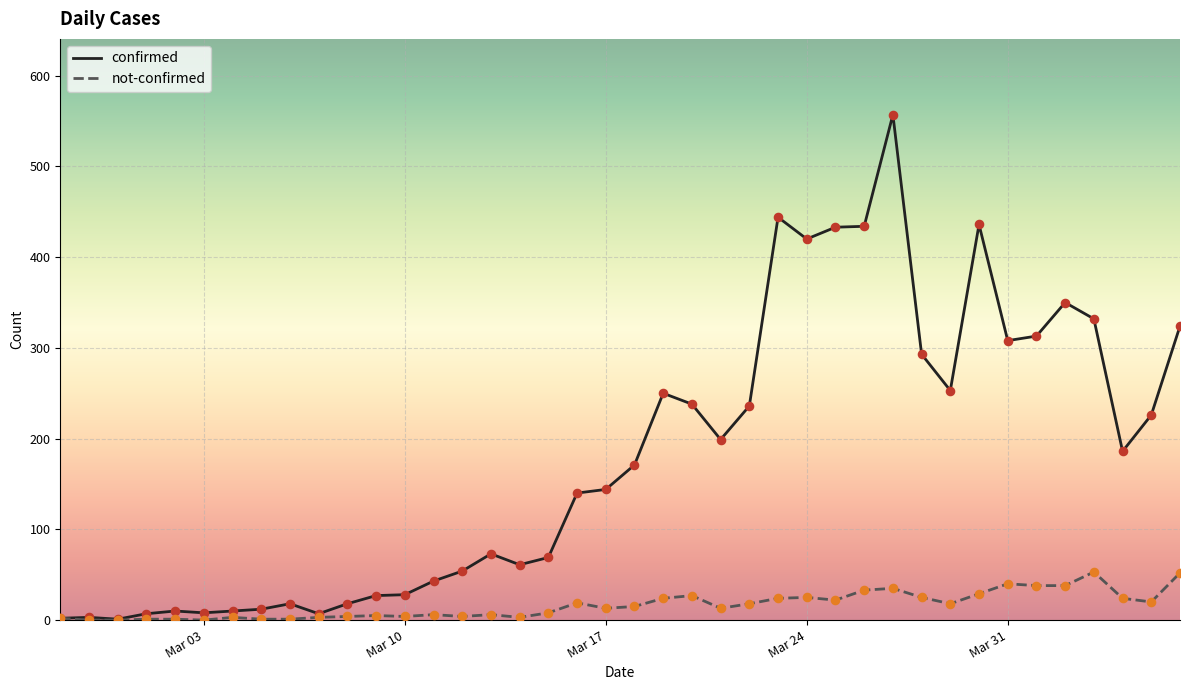

Which series has the widest spread of values?

confirmed